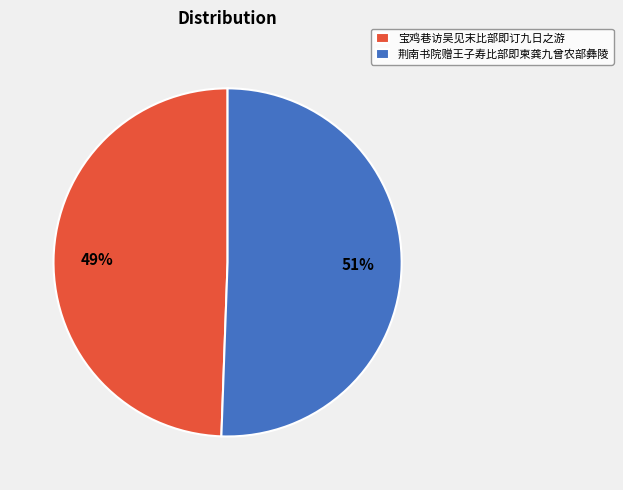

What is the smallest slice in the pie chart?

宝鸡巷访吴见末比部即订九日之游